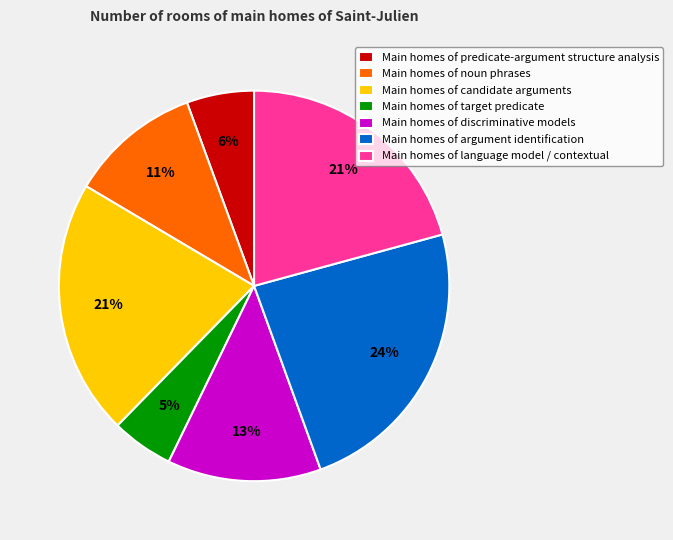

To the nearest percent, what percentage of the pie is Main homes of target predicate?

5%